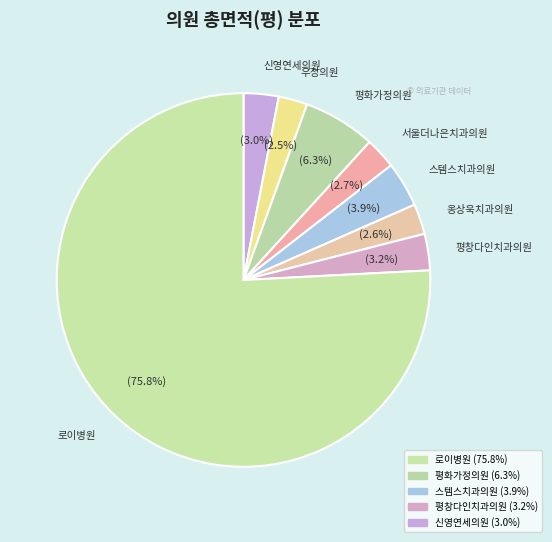

How many segments does this pie chart have?

8